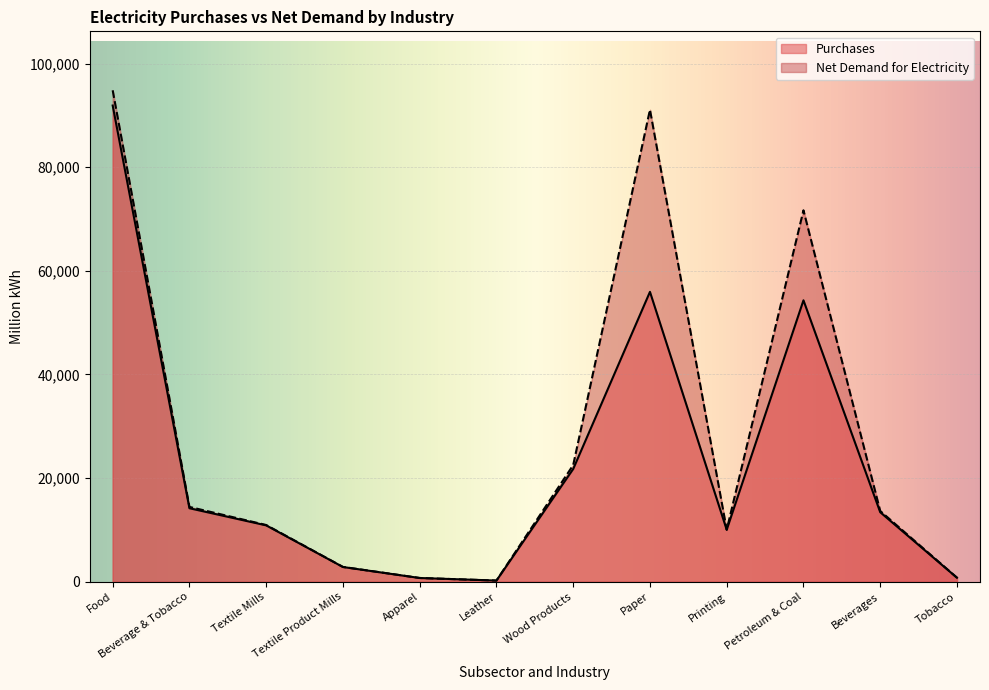

List the labels in order of Net Demand for Electricity value, largest first.

Food, Paper, Petroleum & Coal, Wood Products, Beverage & Tobacco, Beverages, Textile Mills, Printing, Textile Product Mills, Tobacco, Apparel, Leather